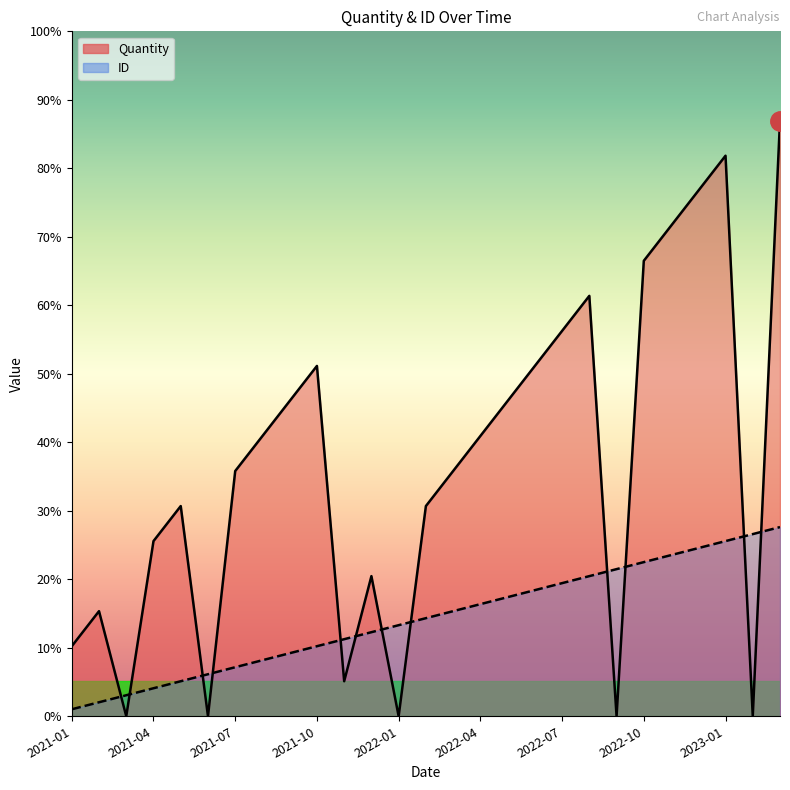

In Quantity, how many points are higher than both neighbors (excluding endpoints)?

6